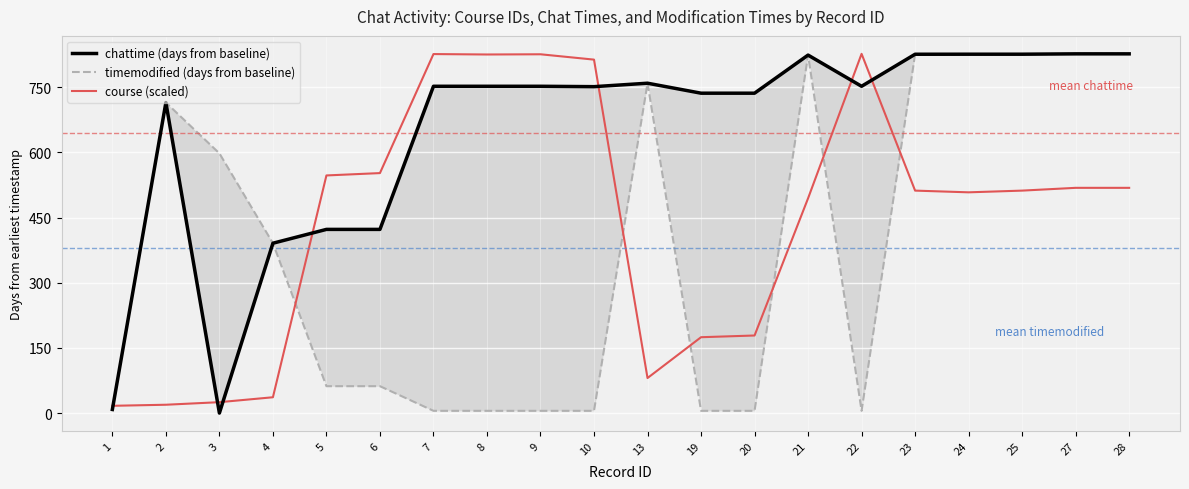

Is this an area chart (filled region under the line)?

No